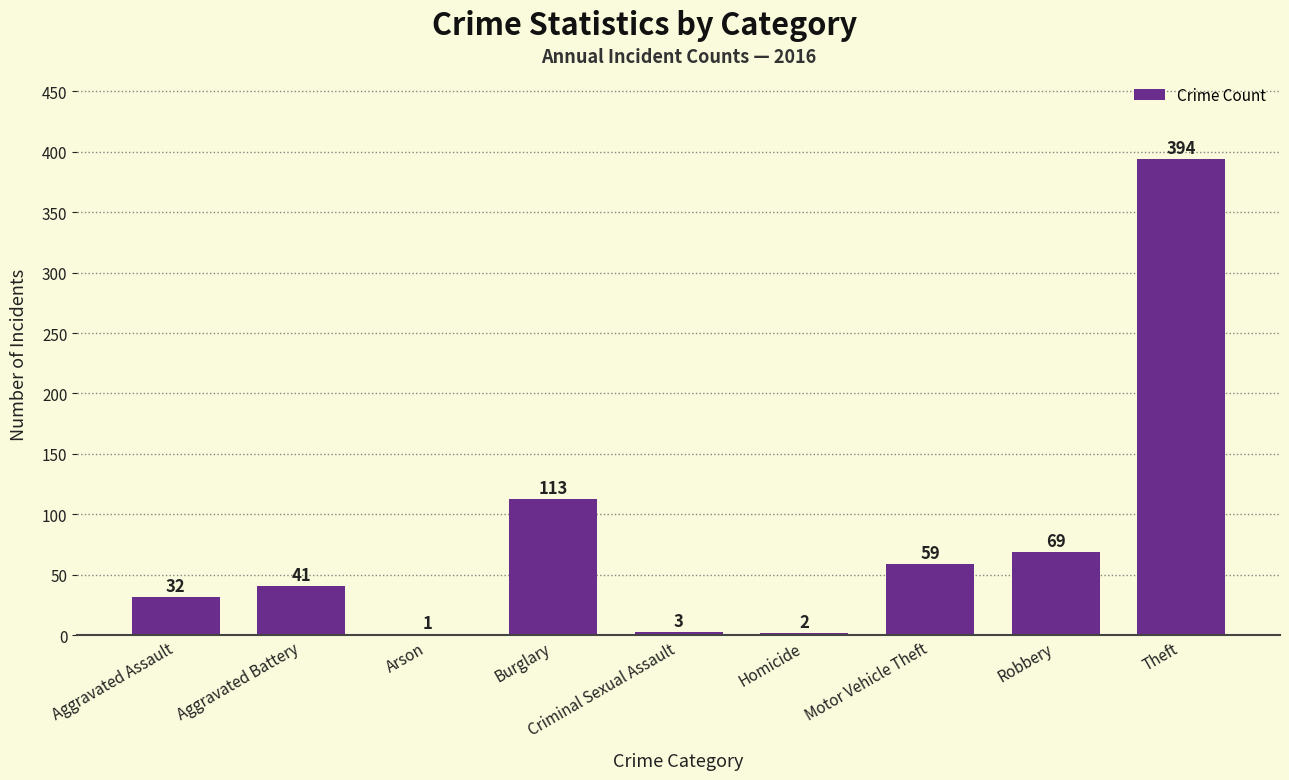

Reading left to right, extract all data points from this chart.

32	41	1	113	3	2	59	69	394